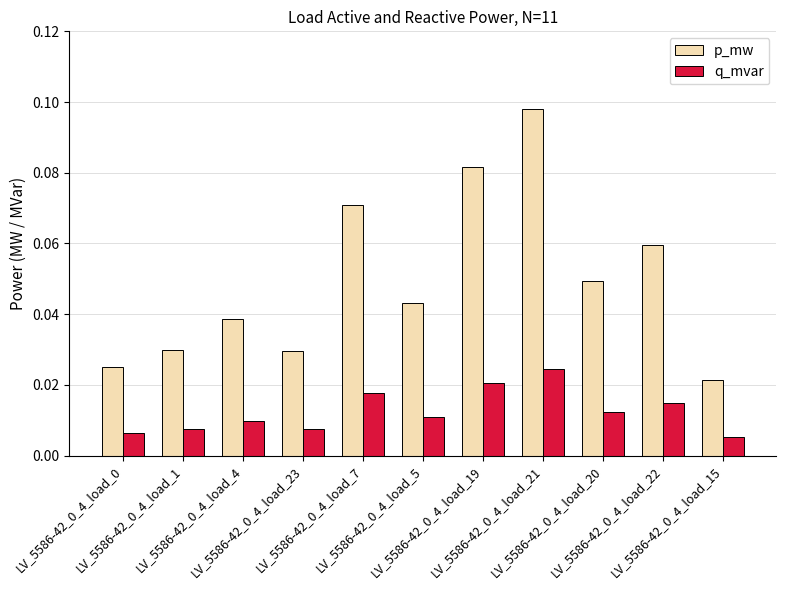

Which series has the largest range (max minus min)?

p_mw